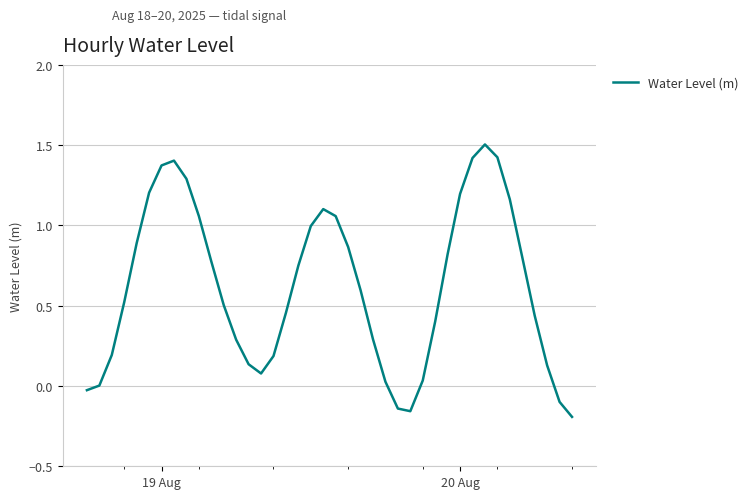

What is the difference between the second highest and second lowest values?

1.6